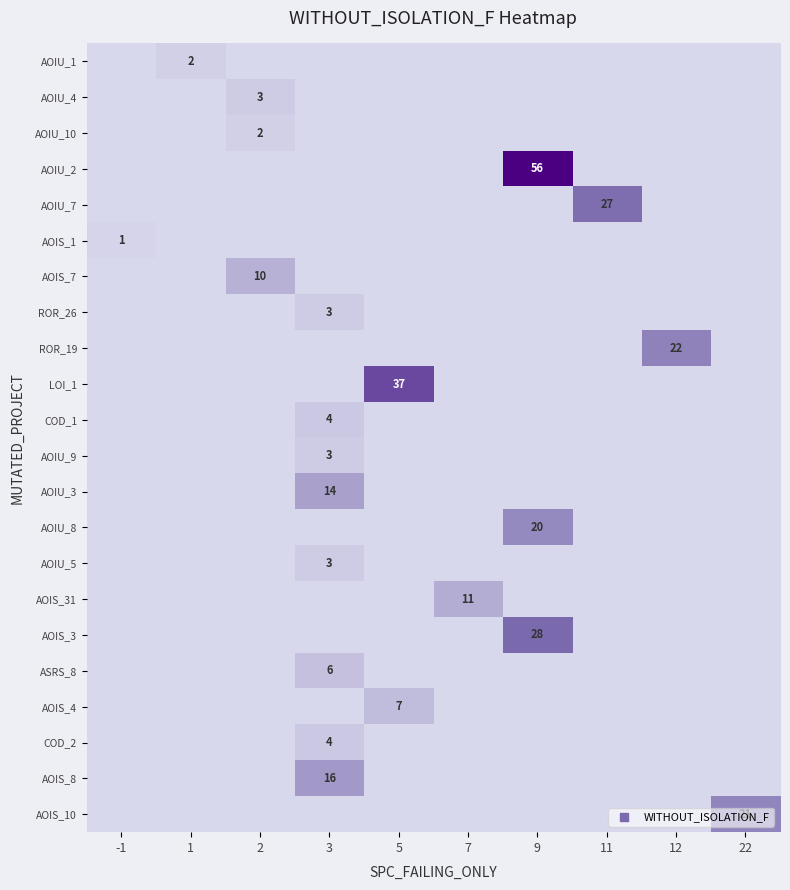

The AOIU_1 series shows 3 at 1. True or false?

False